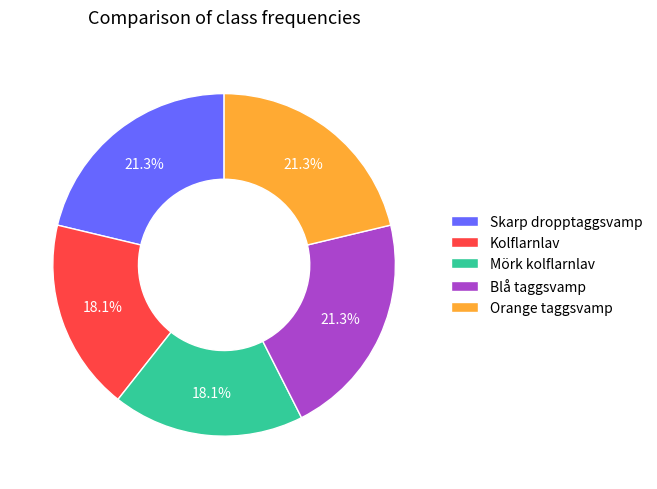

How many segments does this pie chart have?

5